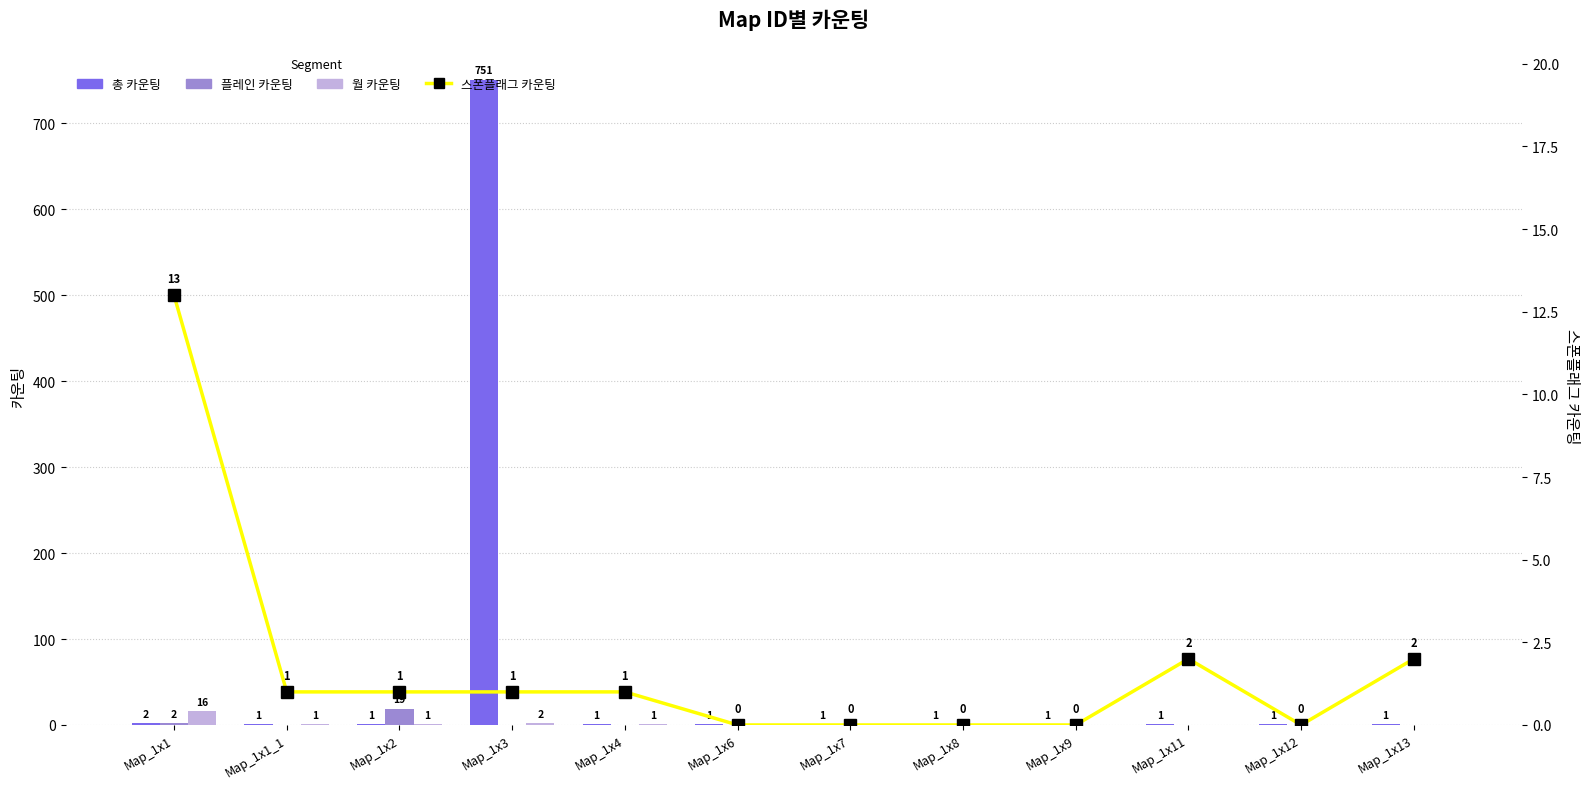

What is the average value of the 플레인 카운팅 series?

2